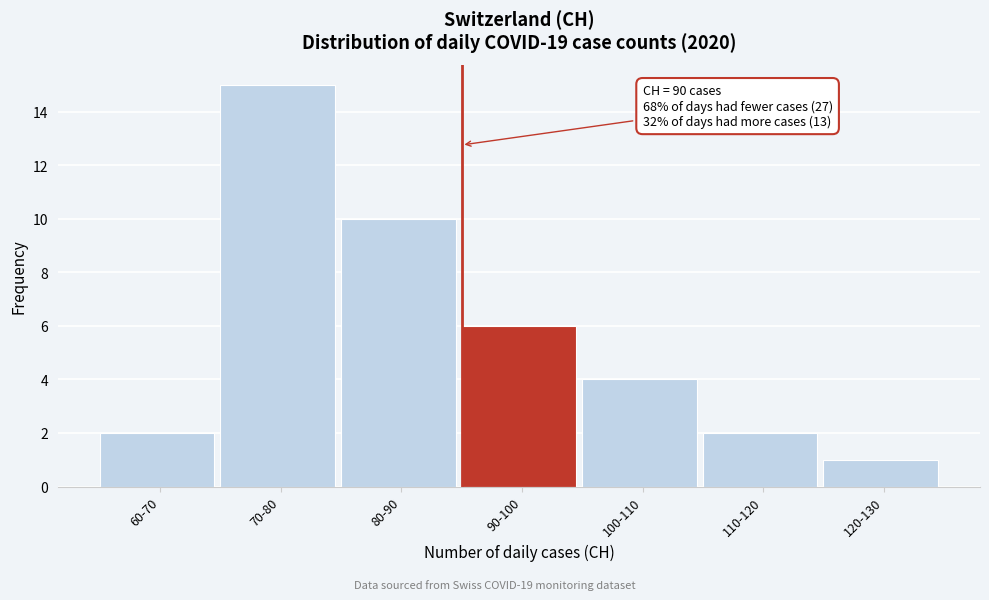

Reading left to right, list all the values displayed in this chart.

60-70=2	70-80=15	80-90=10	90-100=6	100-110=4	110-120=2	120-130=1